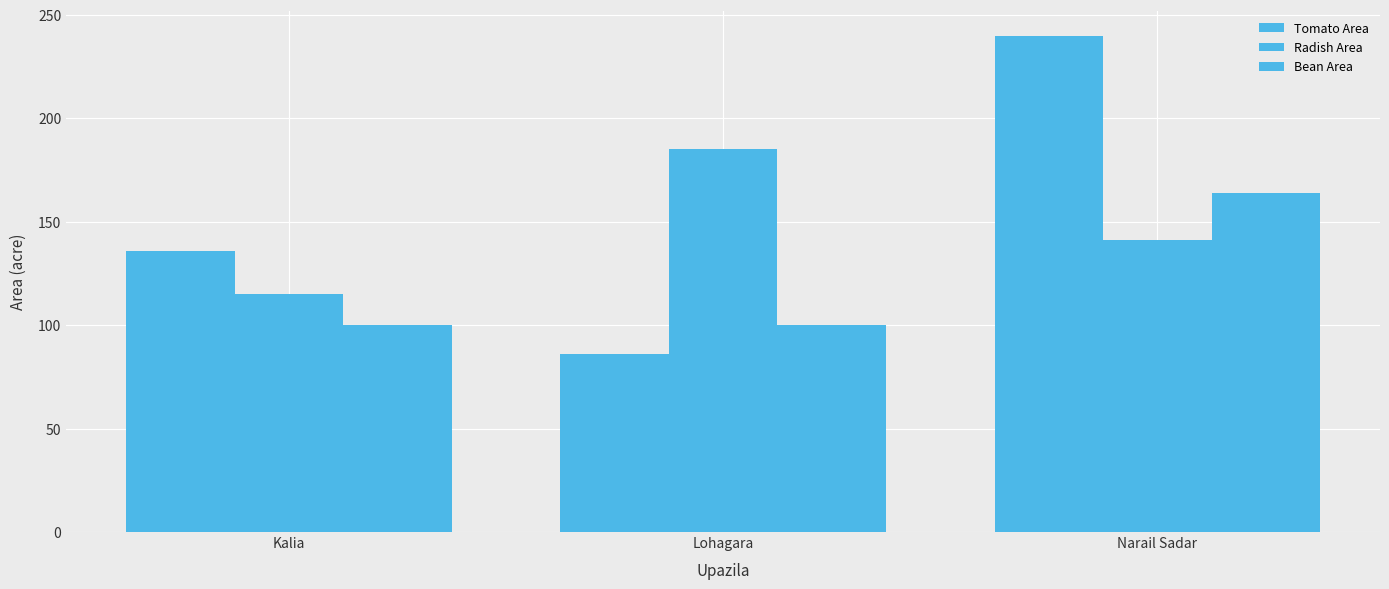

How many bars are there in total?

9